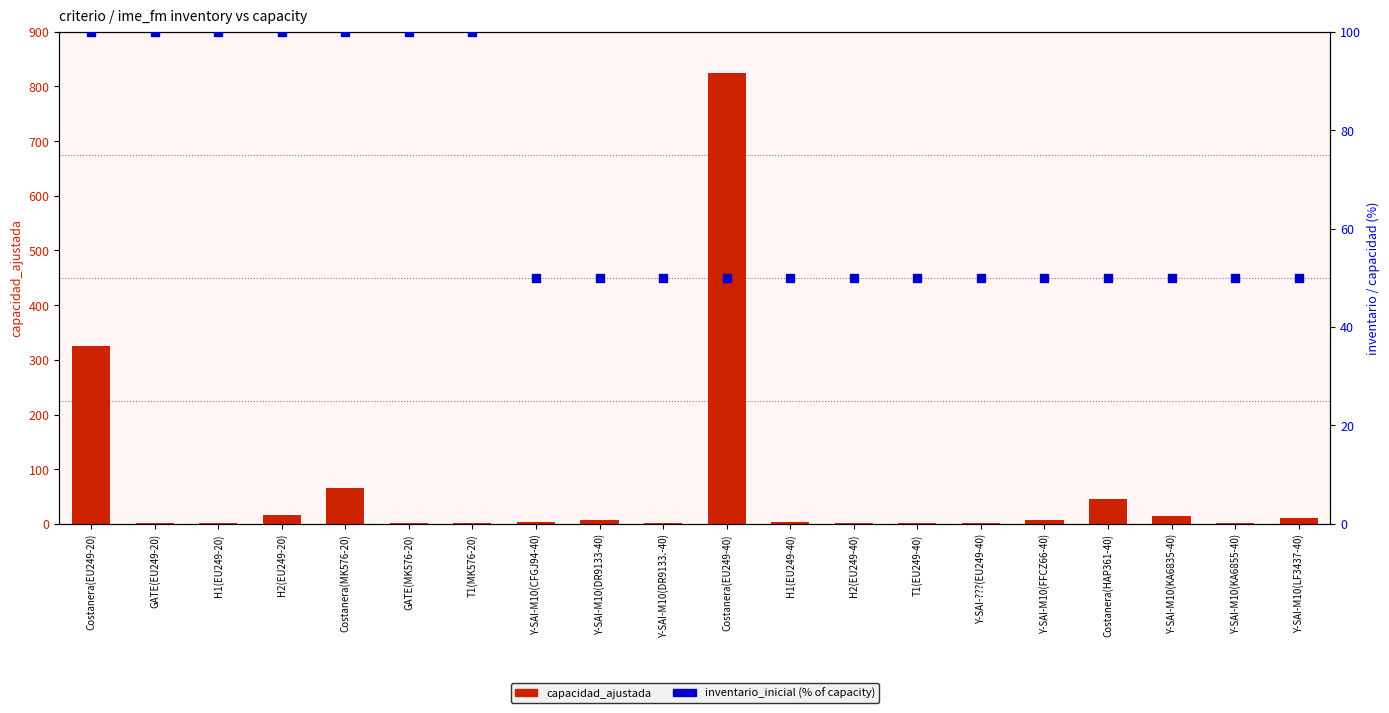

Which series contains the highest Y value?

capacidad_ajustada